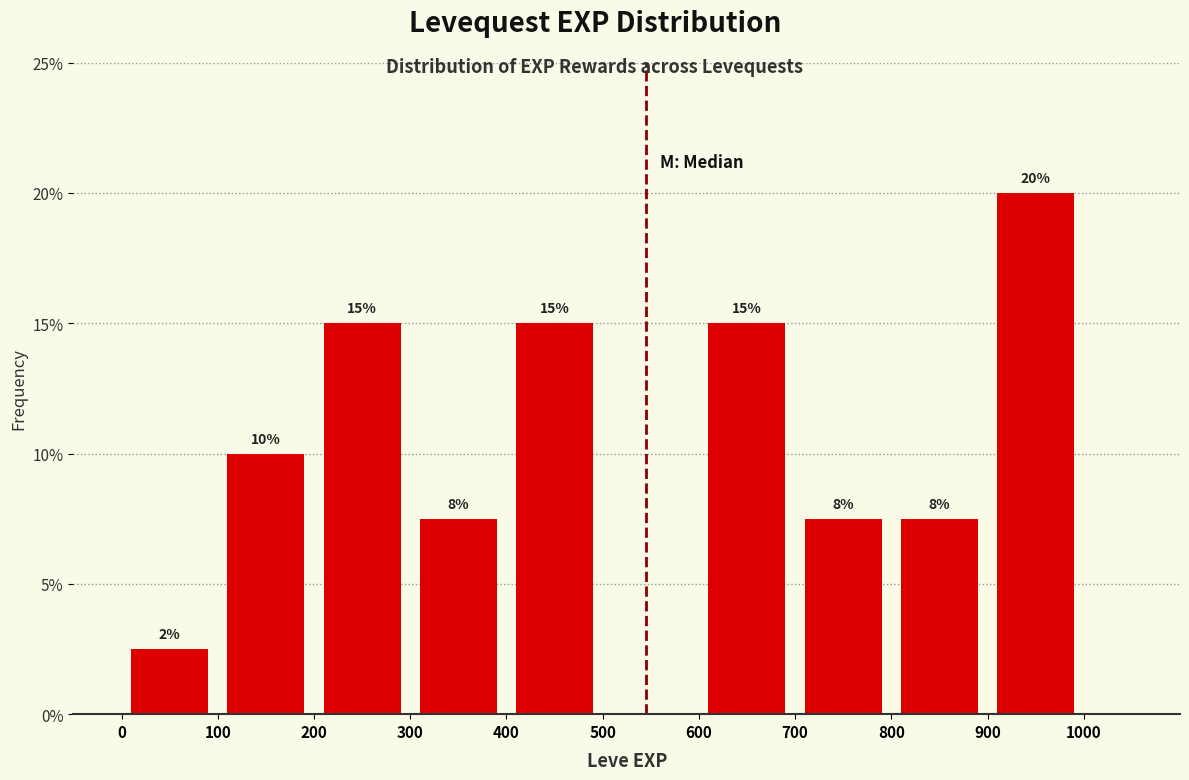

Which range on the x-axis has the tallest bar?

900 to 1000